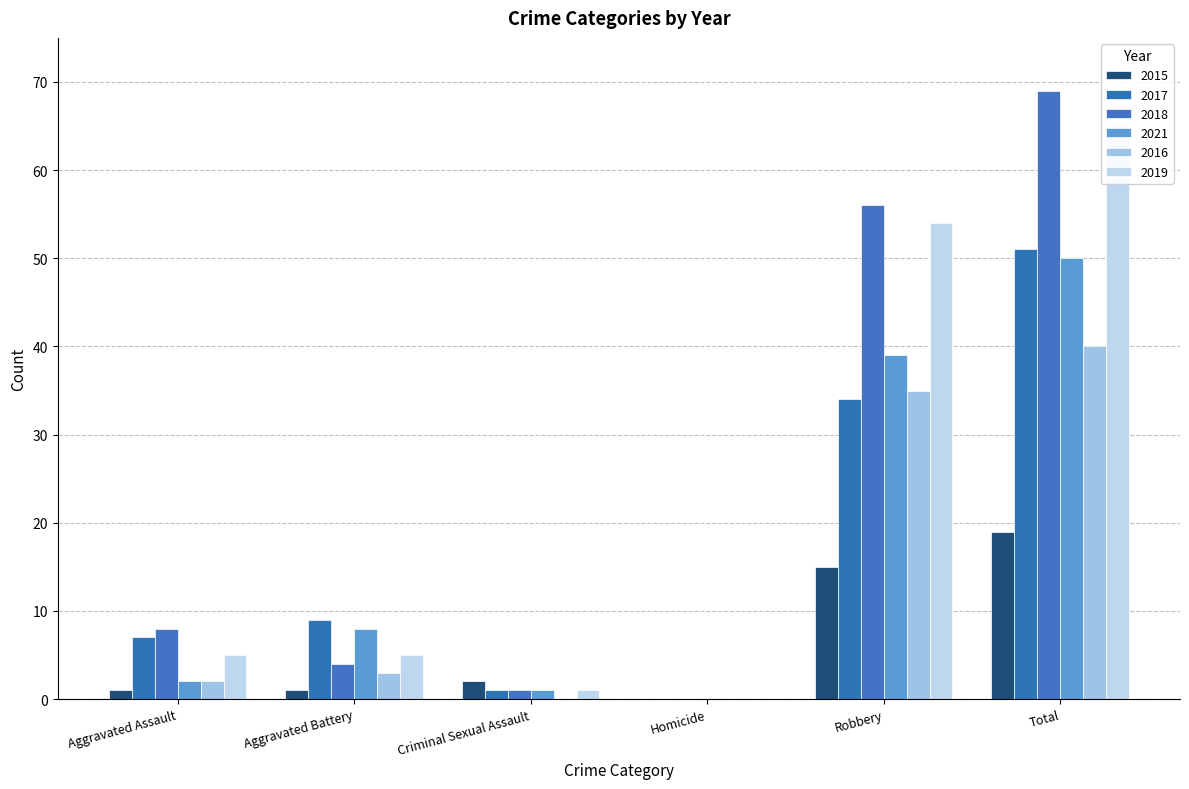

List the labels in order of 2017 value, largest first.

Total, Robbery, Aggravated Battery, Aggravated Assault, Criminal Sexual Assault, Homicide